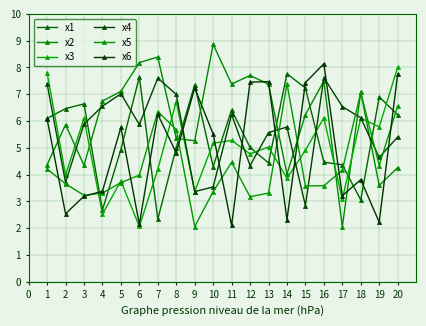

How many interior local valleys does the x1 series have?

5